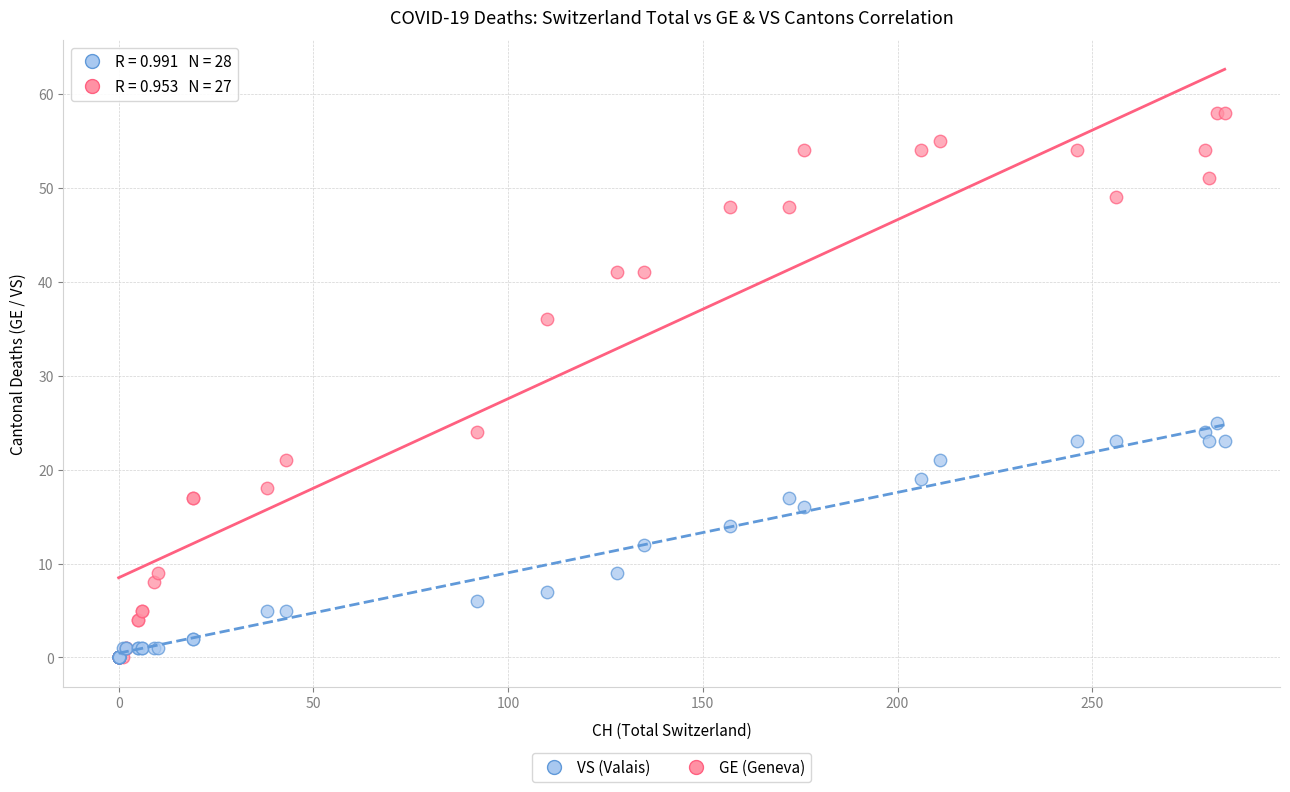

Across all series, what Y value is closest to 29?

25